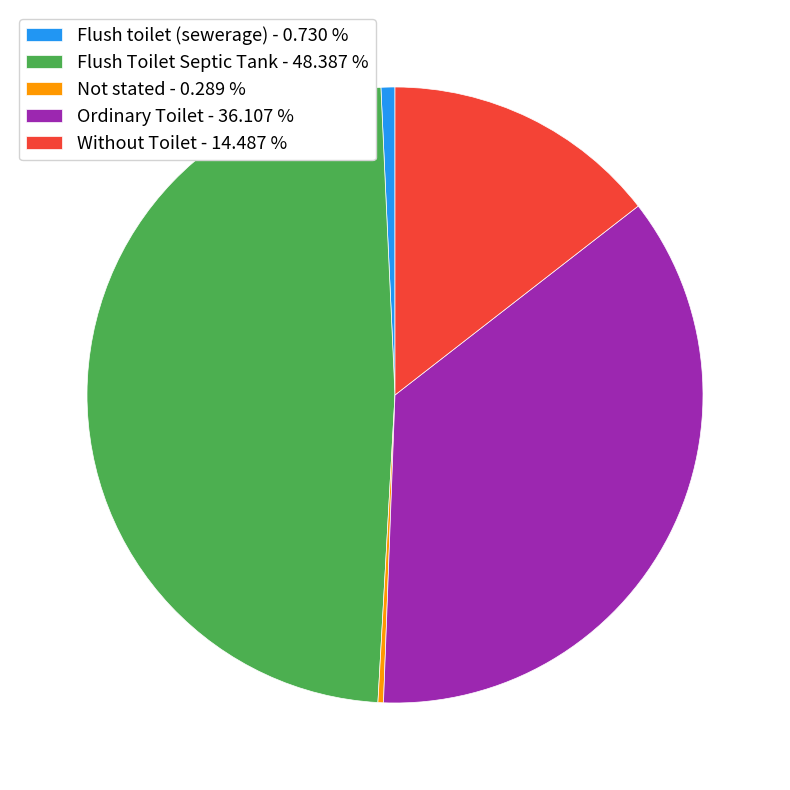

Between Ordinary Toilet - 36.107 % and Without Toilet - 14.487 %, which is larger?

Ordinary Toilet - 36.107 %